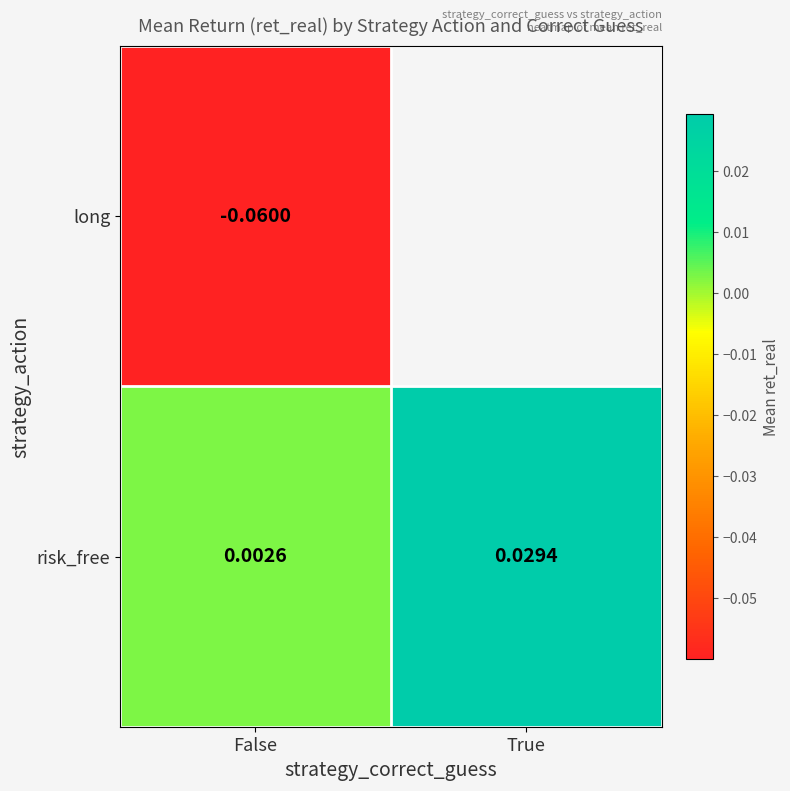

Rank the categories by risk_free value from highest to lowest.

True, False